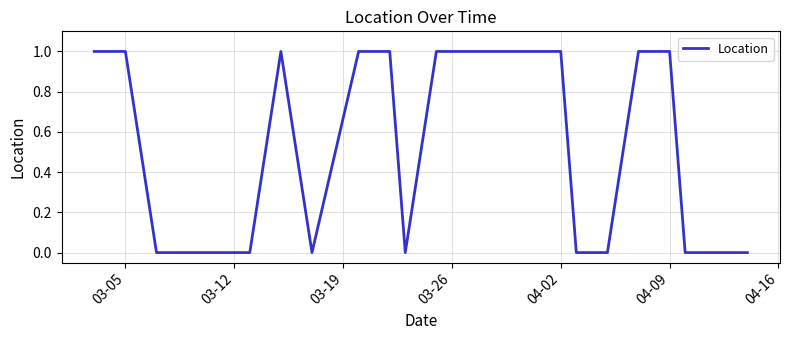

Does the chart display data point markers on the line(s)?

No